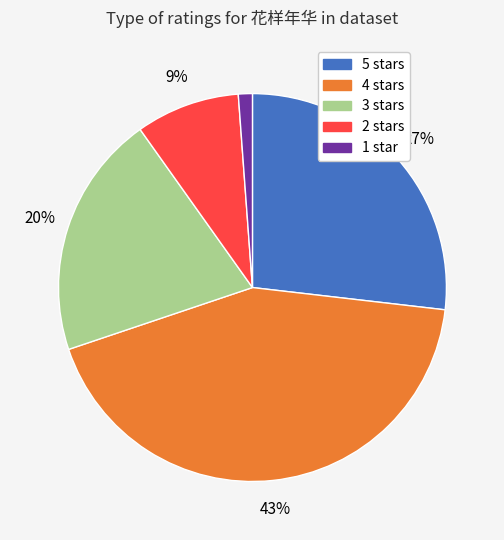

To the nearest percent, what is the difference between the largest and smallest slice percentages?

42%